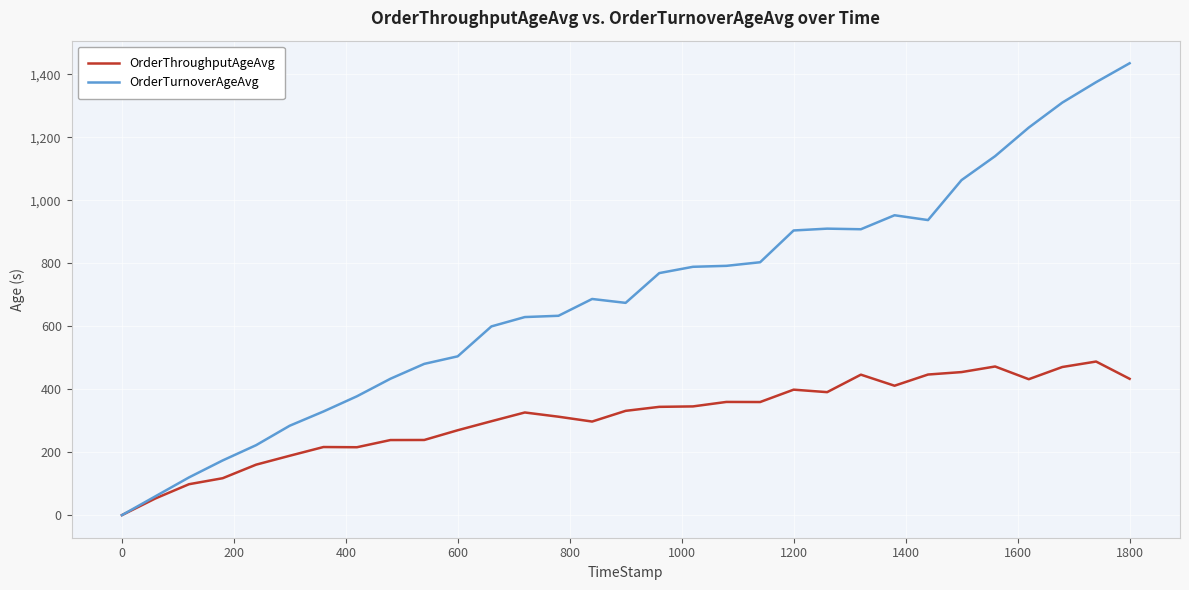

List the series in order of their overall mean, lowest first.

OrderThroughputAgeAvg, OrderTurnoverAgeAvg